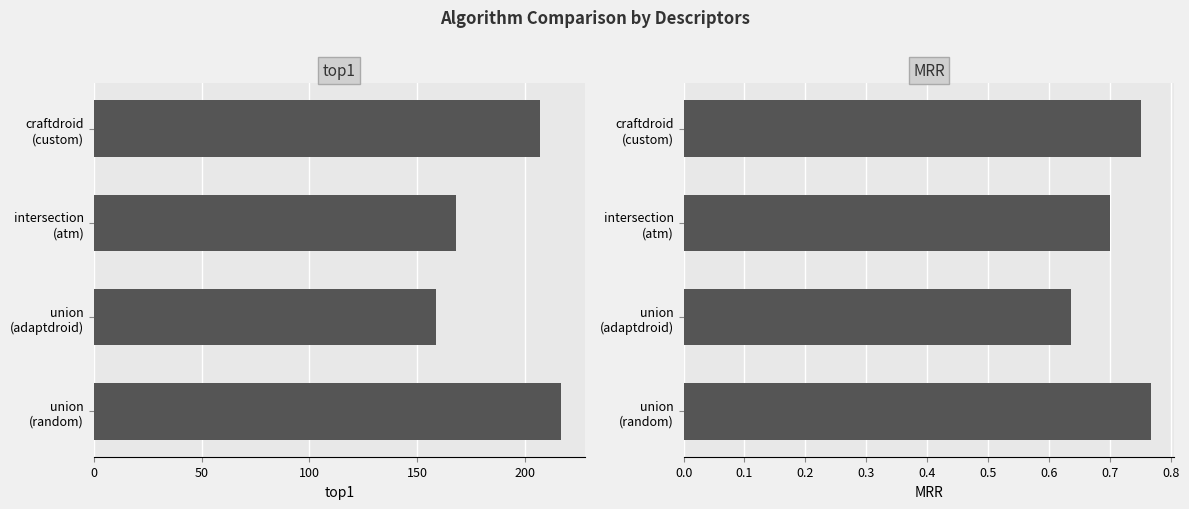

Rank the series by their average value, from lowest to highest.

MRR, top1